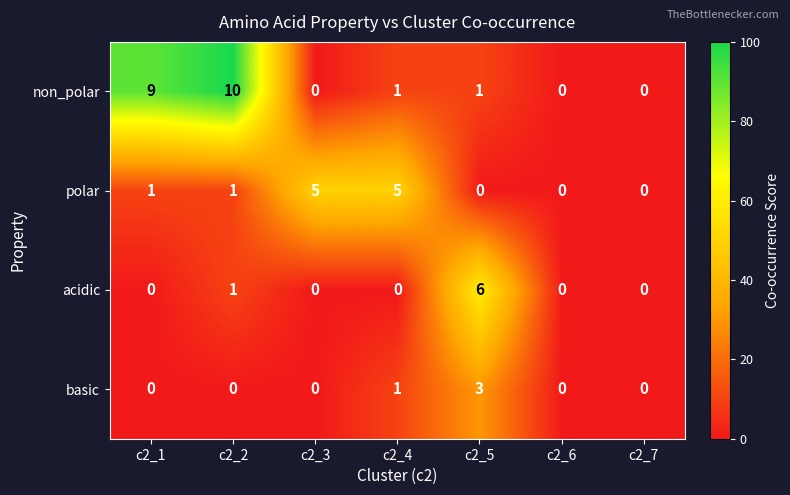

Reading right to left, extract all data points from this chart.

non_polar: 0	0	1	1	0	10	9
polar: 0	0	0	5	5	1	1
acidic: 0	0	6	0	0	1	0
basic: 0	0	3	1	0	0	0